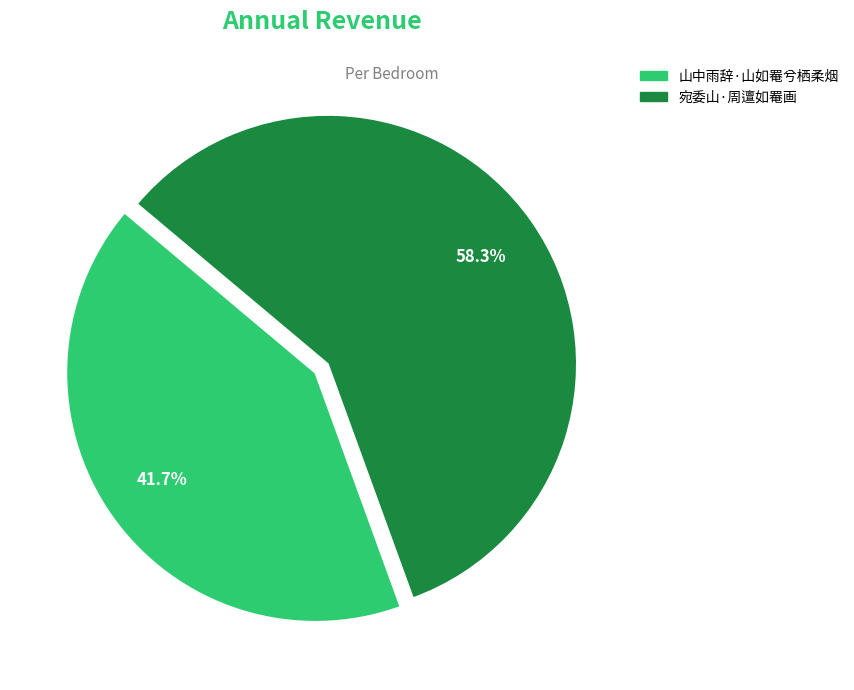

To the nearest percent, what is the difference between the largest and smallest slice percentages?

17%